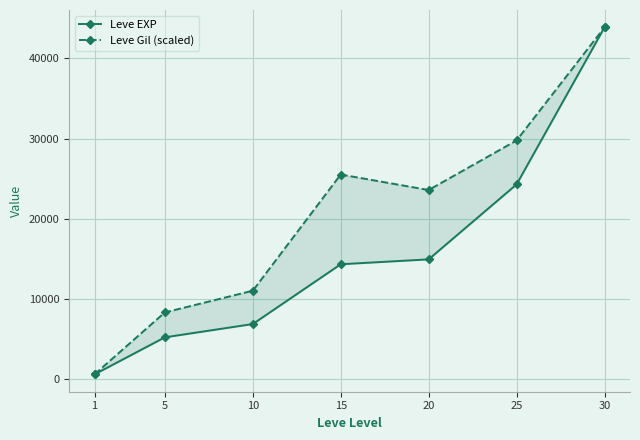

Is this an area chart (filled region under the line)?

No